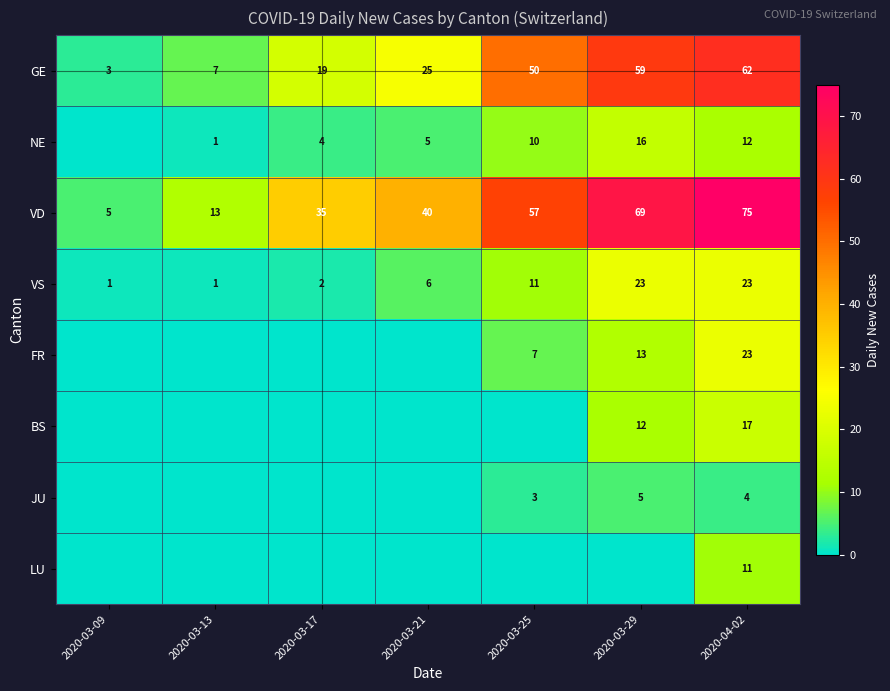

At which label is GE closest to 32?

2020-03-21